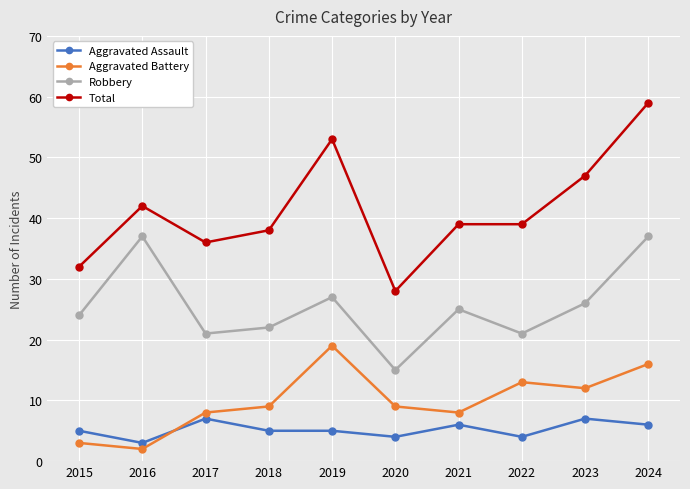

Count the number of categories in the chart.

10